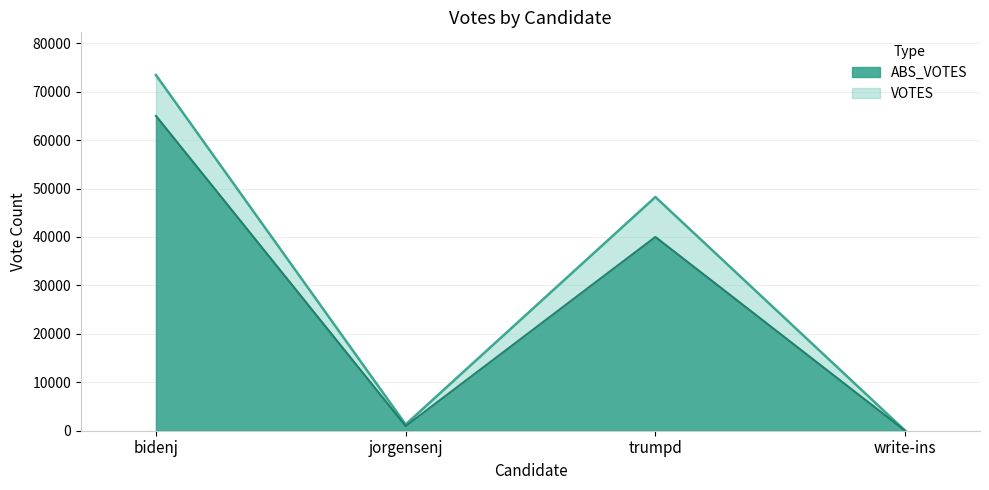

Which series changed the most between bidenj and jorgensenj?

VOTES